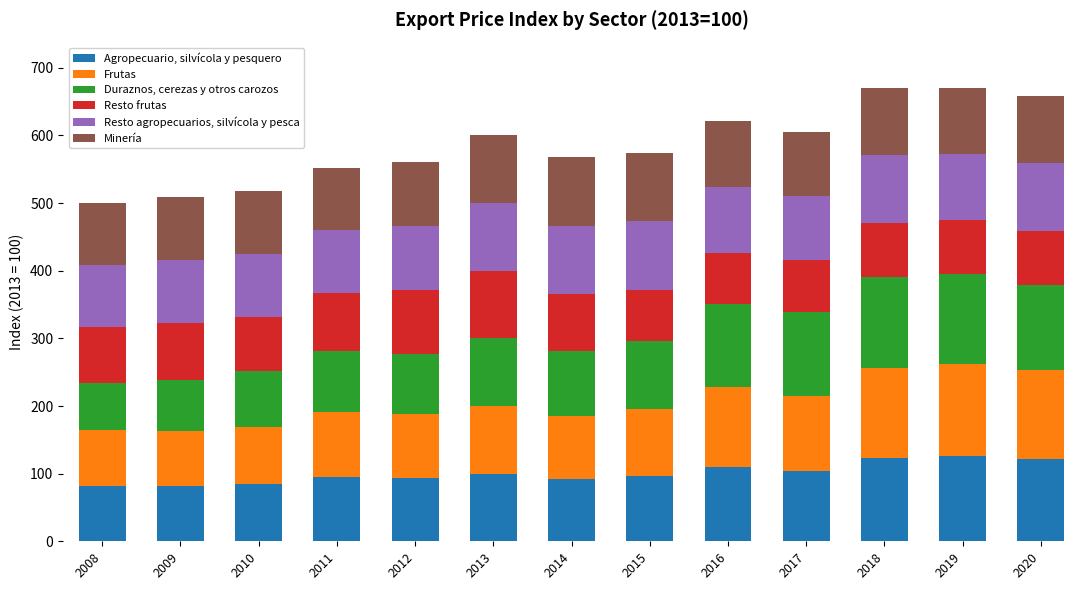

What is the total value across all series at 2016?

621.9